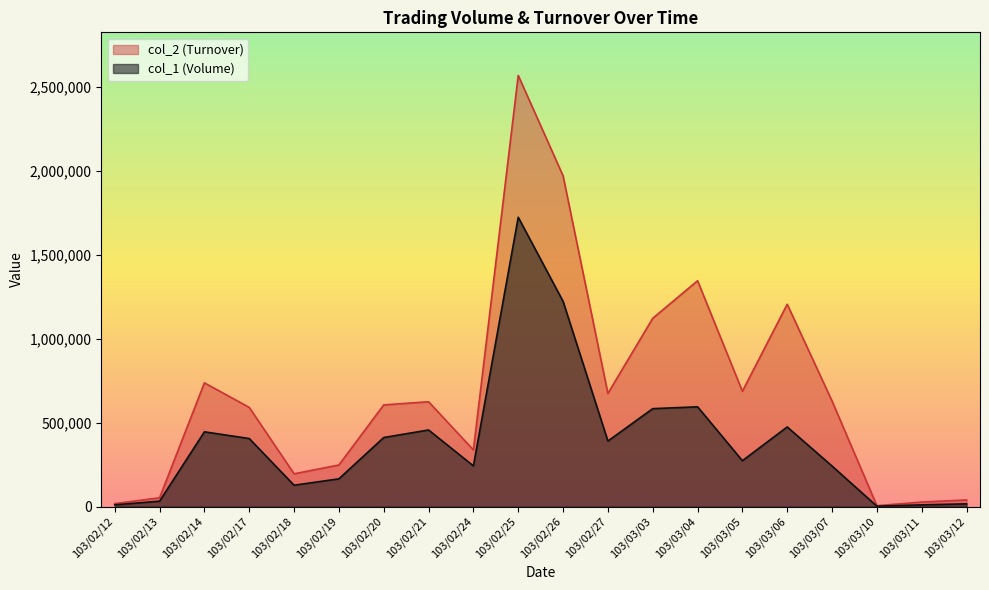

True or false: col_1 (Volume) has a value of 660948 at 103/03/06.

False